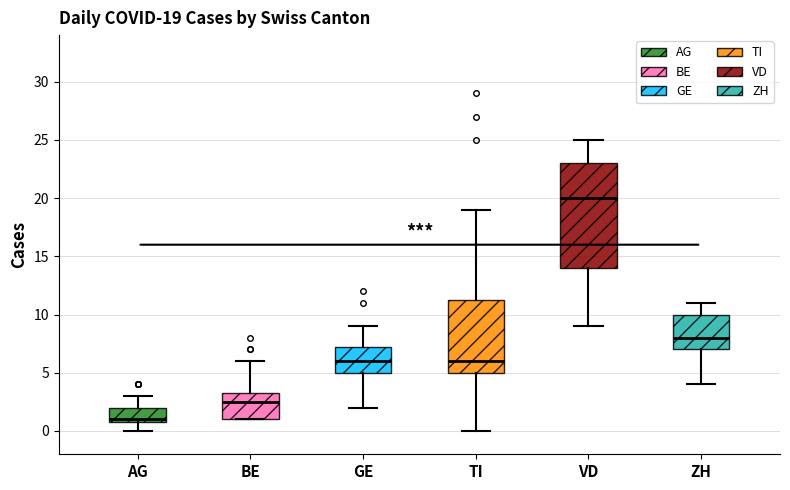

Comparing the boxes themselves (not the whiskers), which one is the tallest?

VD